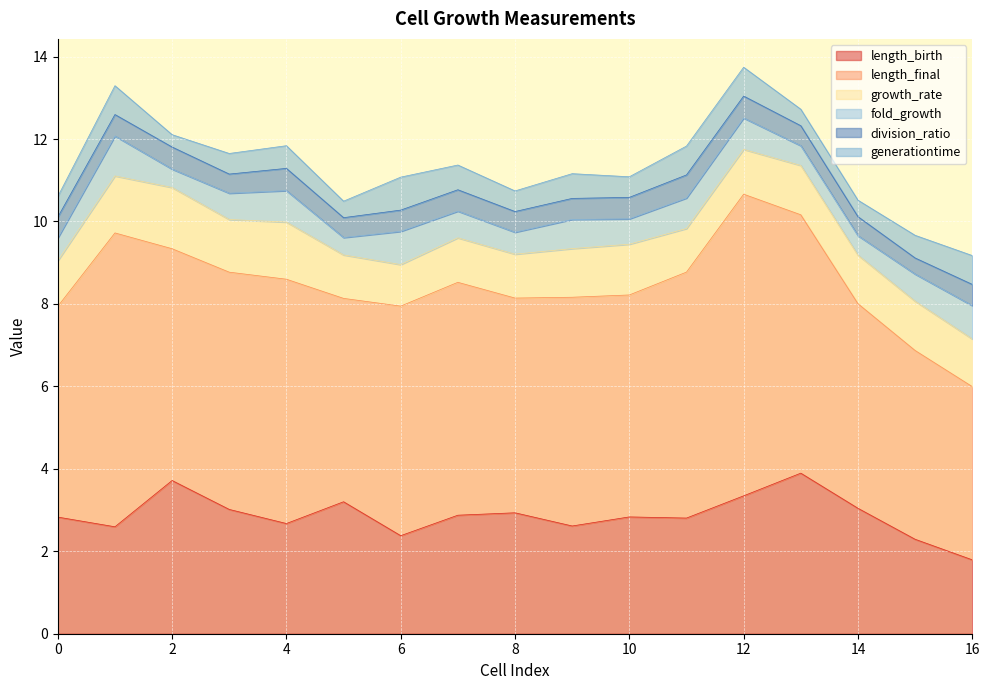

True or false: length_birth has more than 1 points higher than both neighbors.

True